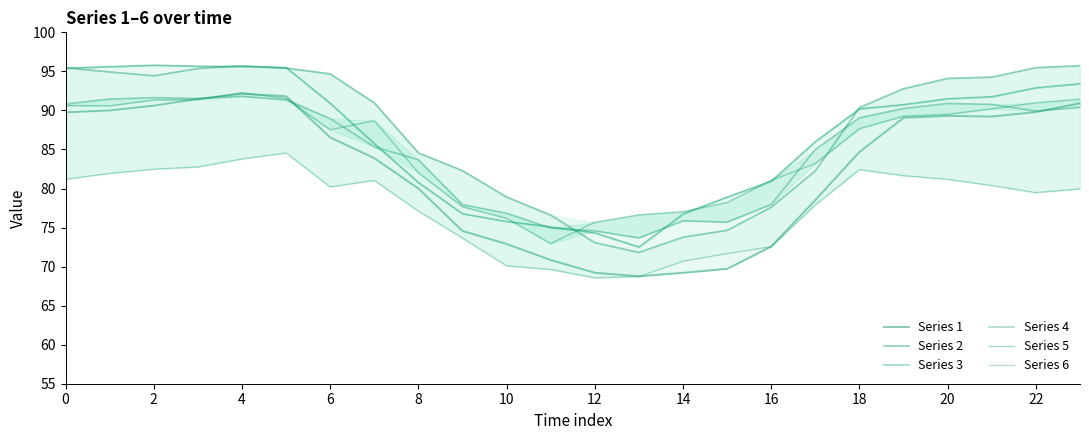

True or false: Series 2 and Series 4 cross at least once.

True